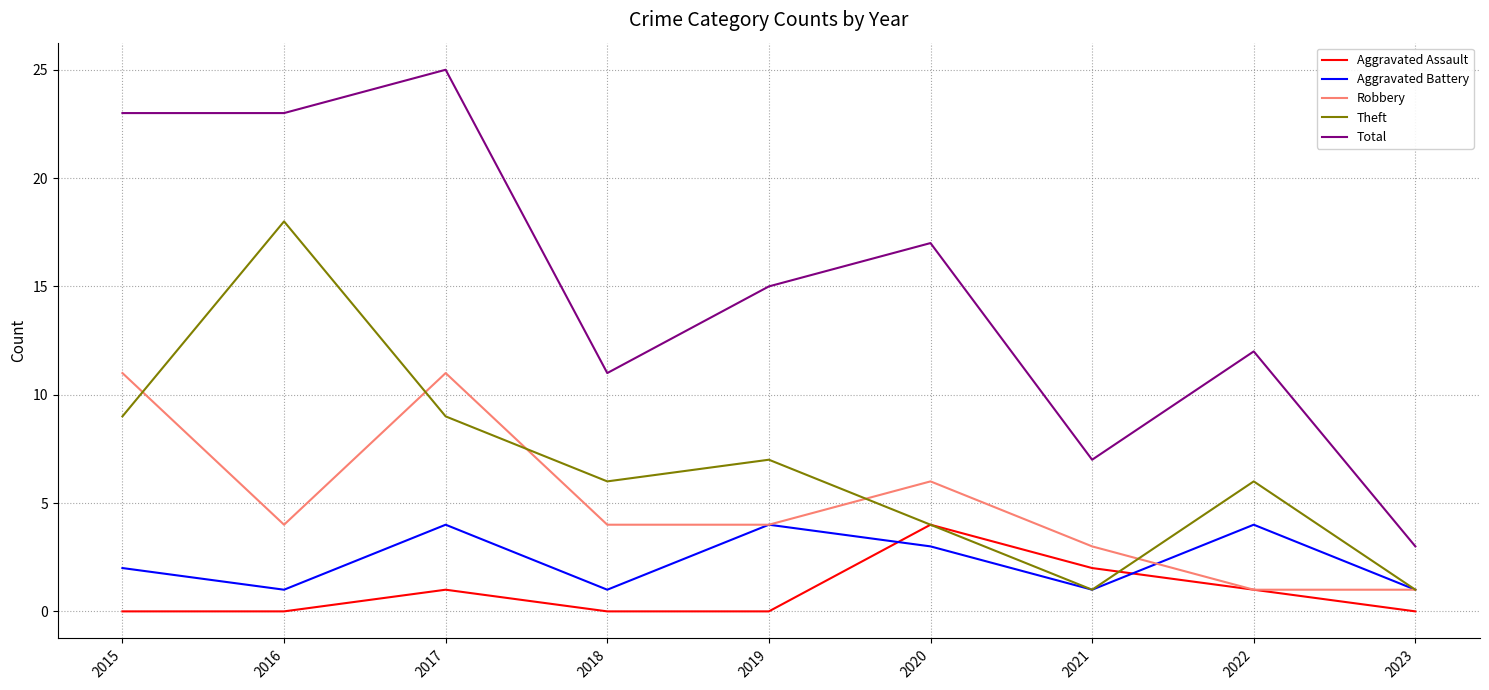

Reading left to right, what are all the values shown in this chart?

Aggravated Assault: 0	0	1	0	0	4	2	1	0
Aggravated Battery: 2	1	4	1	4	3	1	4	1
Robbery: 11	4	11	4	4	6	3	1	1
Theft: 9	18	9	6	7	4	1	6	1
Total: 23	23	25	11	15	17	7	12	3